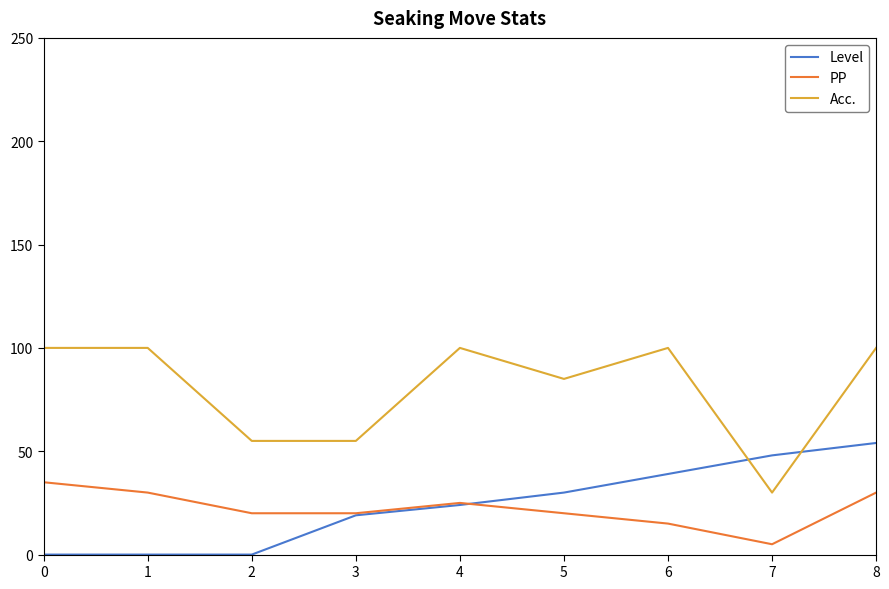

Does the chart have visible grid lines?

No